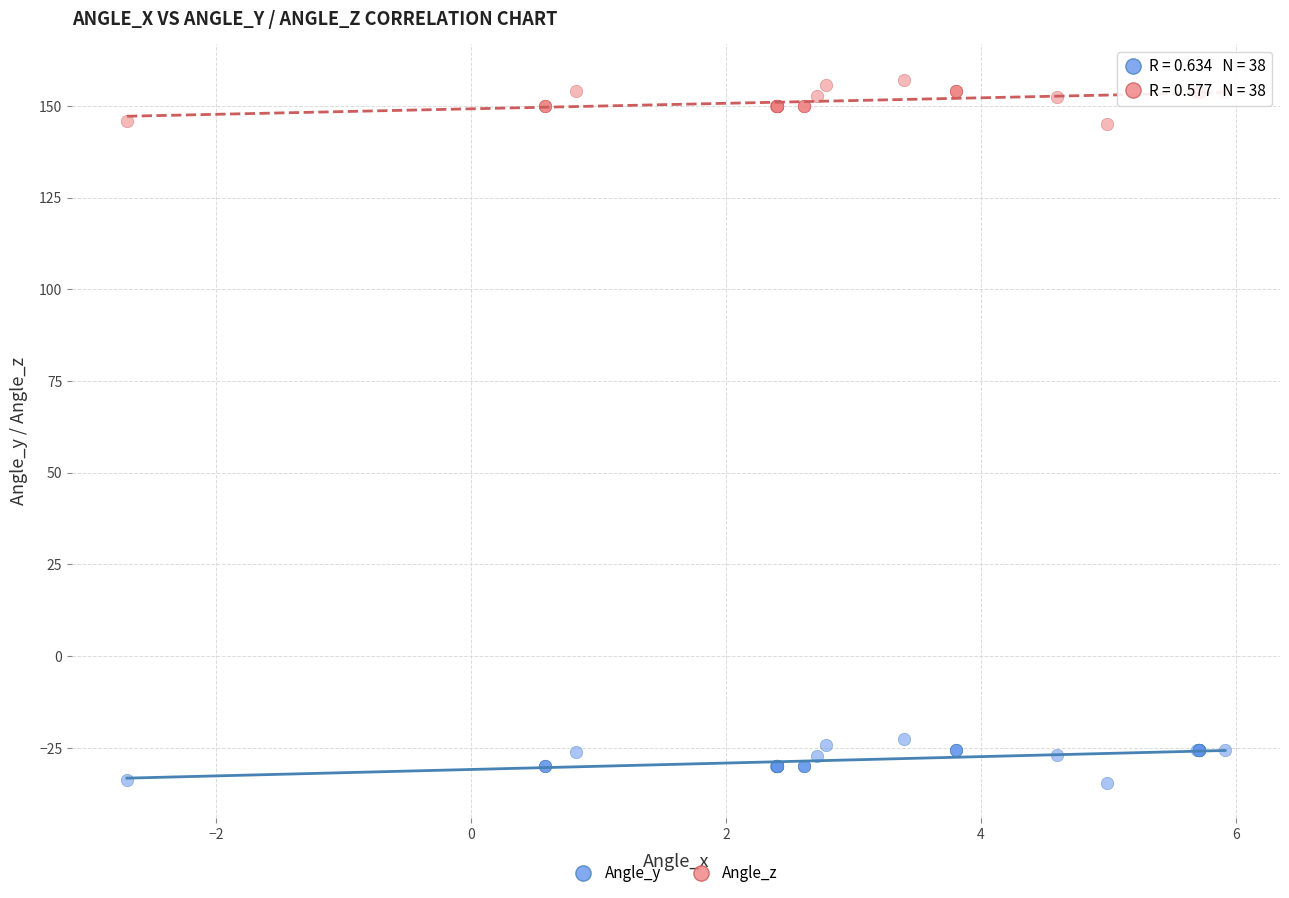

What is the X range (max minus min) for the scatter plot?

8.6